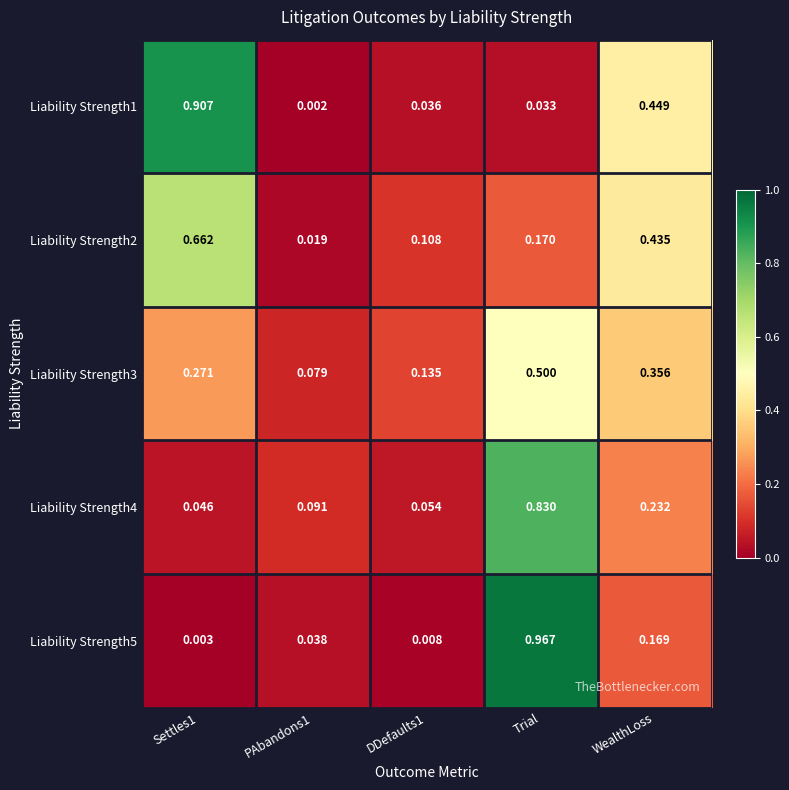

How many distinct data groups are displayed?

5